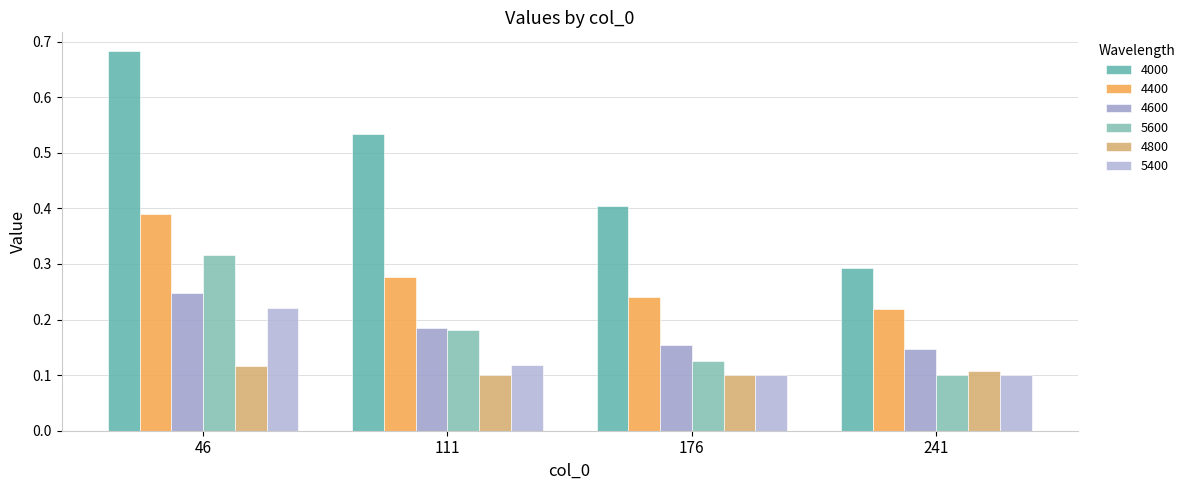

How many groups of bars are there?

4